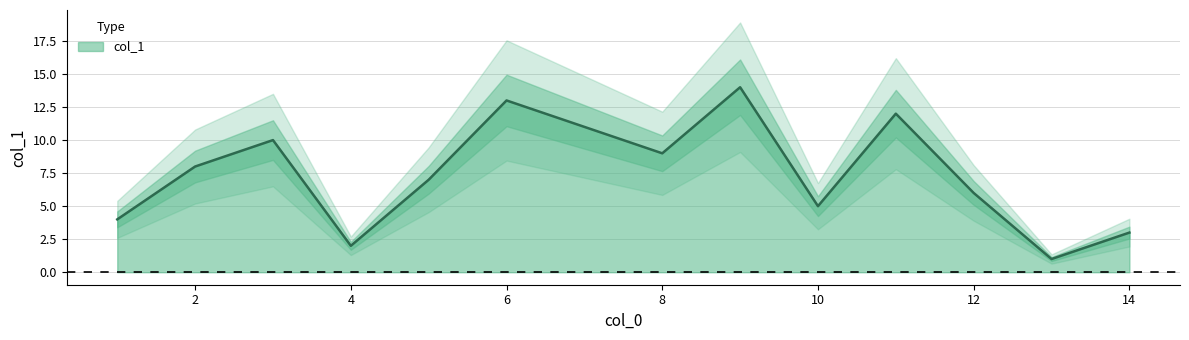

True or false: col_1 has a value of 3 at 14.

True